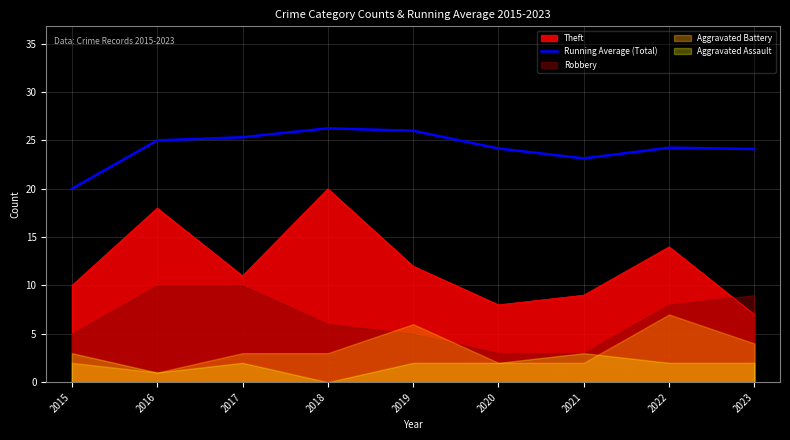

True or false: Theft and Running Average (Total) intersect in this chart.

False